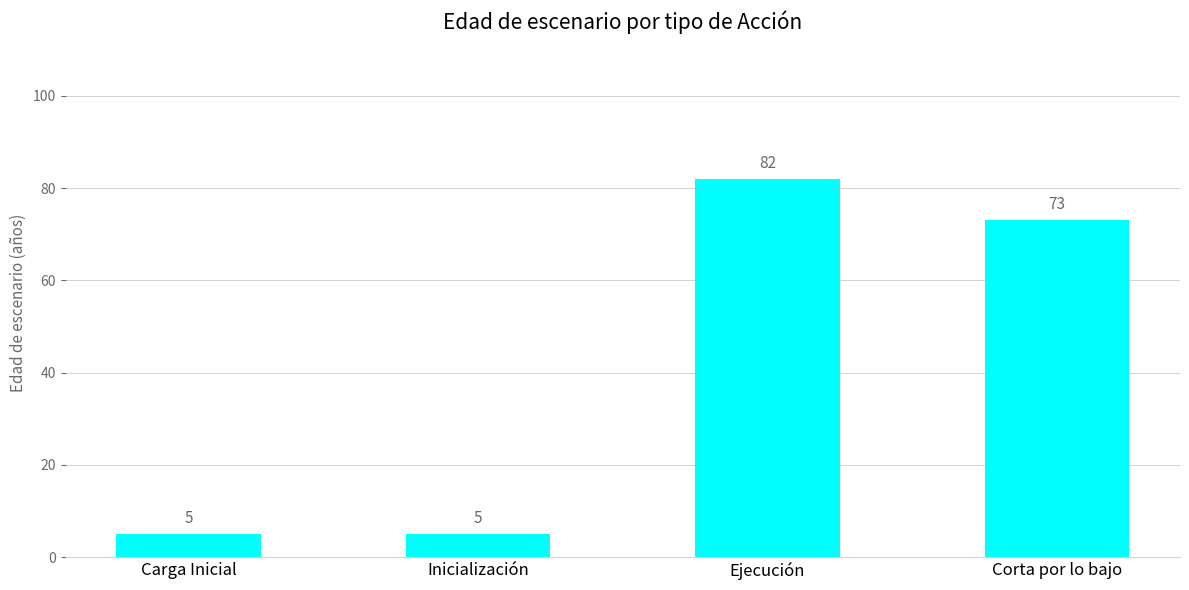

The value at Corta por lo bajo is 124. True or false?

False